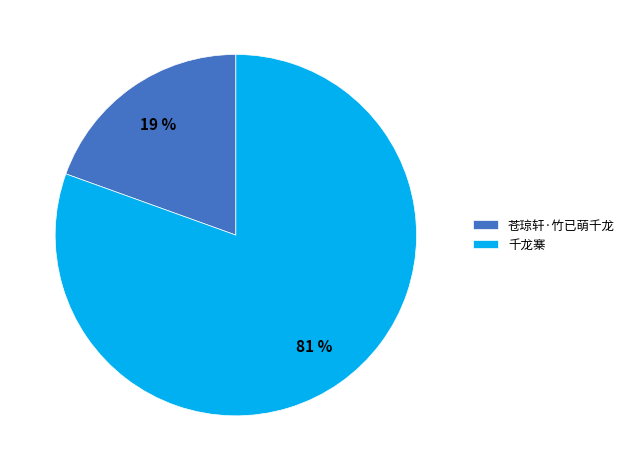

Which has a higher value, 苍琼轩·竹已萌千龙 or 千龙寨?

千龙寨